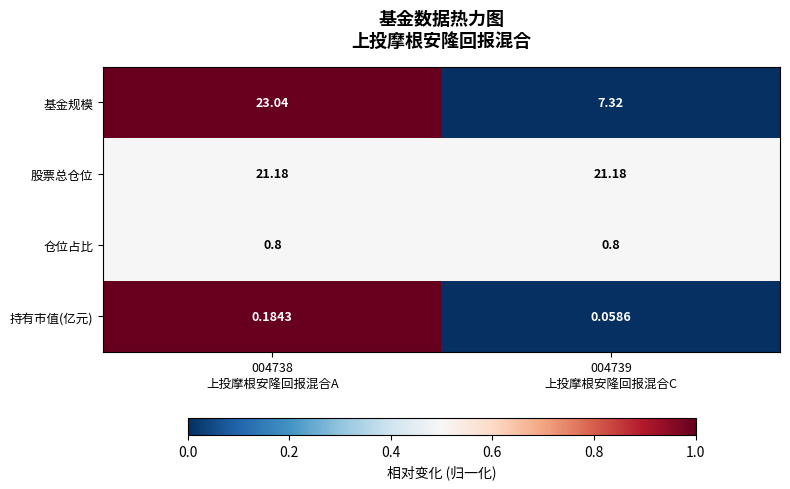

List the series in order of their peak value, highest first.

基金规模, 股票总仓位, 仓位占比, 持有市值(亿元)